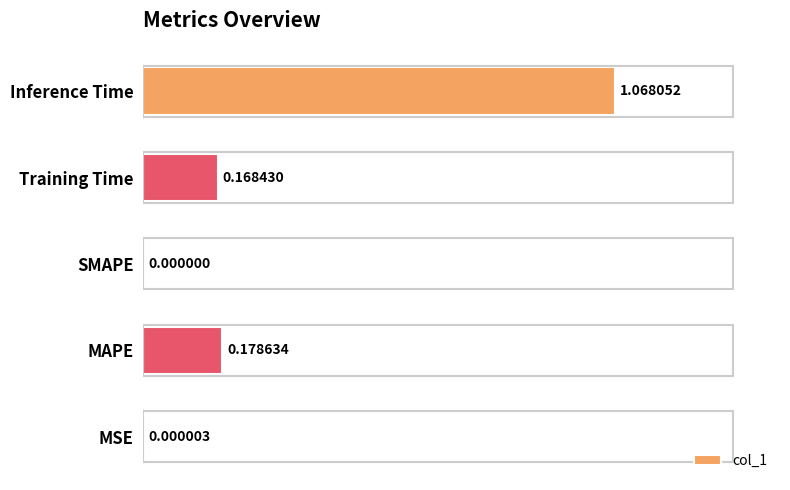

At which category does the chart reach its peak across all series?

Inference Time